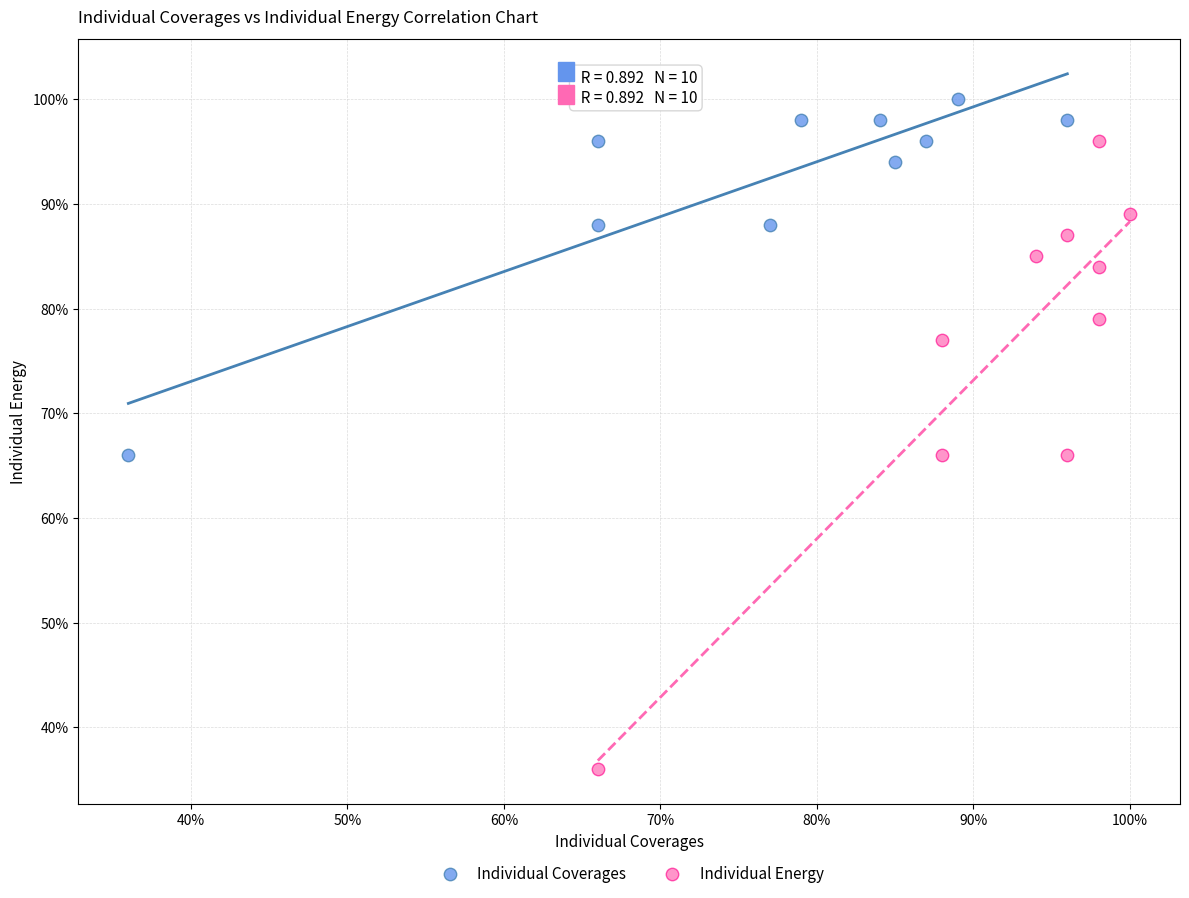

What are all the series names shown in the legend?

Individual Coverages, Individual Energy